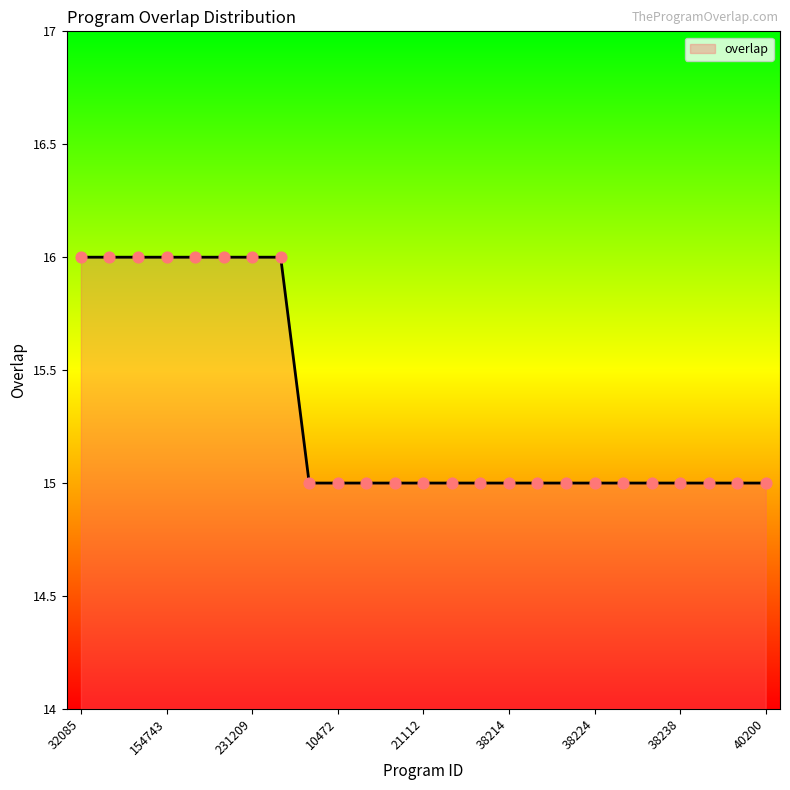

What is the maximum value shown in the chart?

16